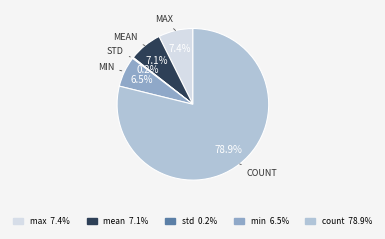

Is there any slice that represents more than half of the pie?

Yes